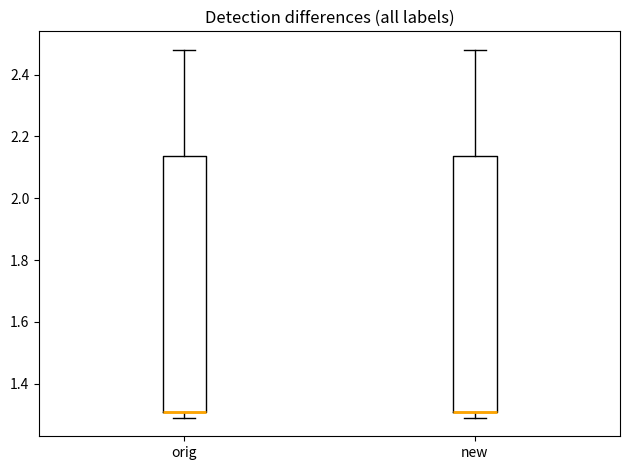

Reading left to right, read every box against the y-axis: the position of its median line, the range the box covers, and the ends of its whiskers. The values are not printed on the chart, so give them approximately, as read against the axis.

orig: median 1.30 (drawn on the box's lower edge), box 1.30 to 2.14, whiskers 1.28 to 2.48
new: median 1.30 (drawn on the box's lower edge), box 1.30 to 2.14, whiskers 1.28 to 2.48